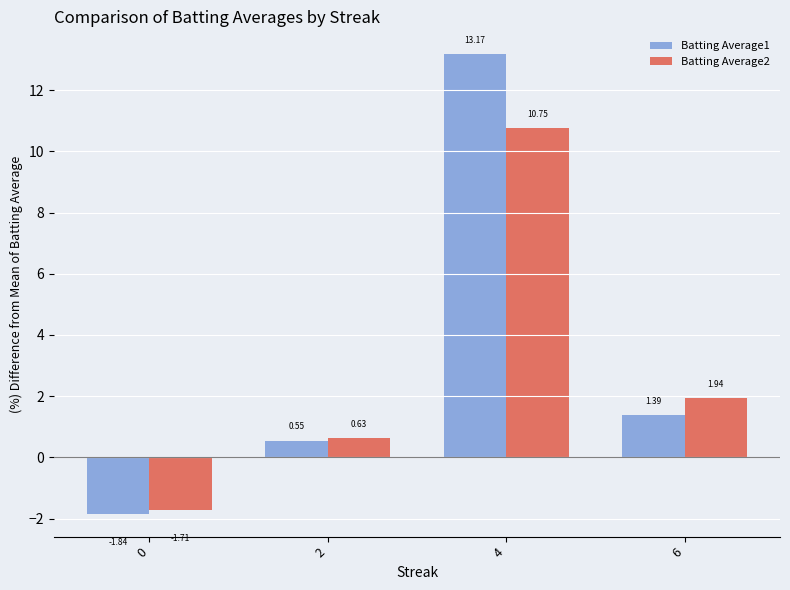

Which series has the largest total across all categories?

Batting Average1